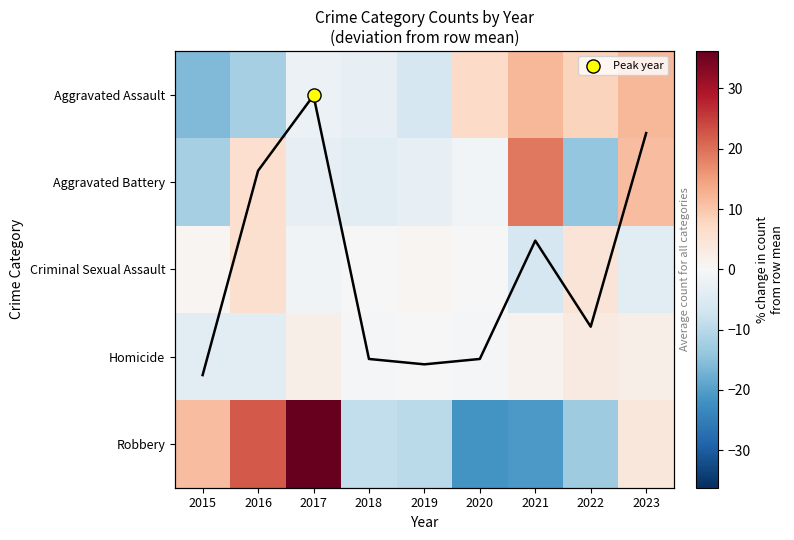

How many positive values does the Aggravated Assault series have?

4